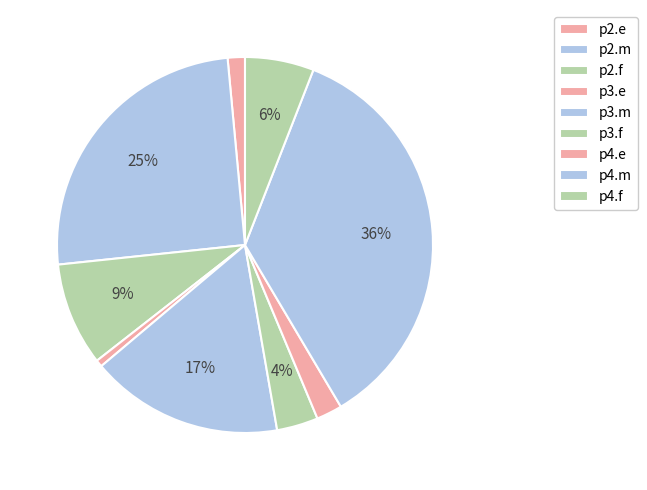

Is p2.f the majority of the pie?

No